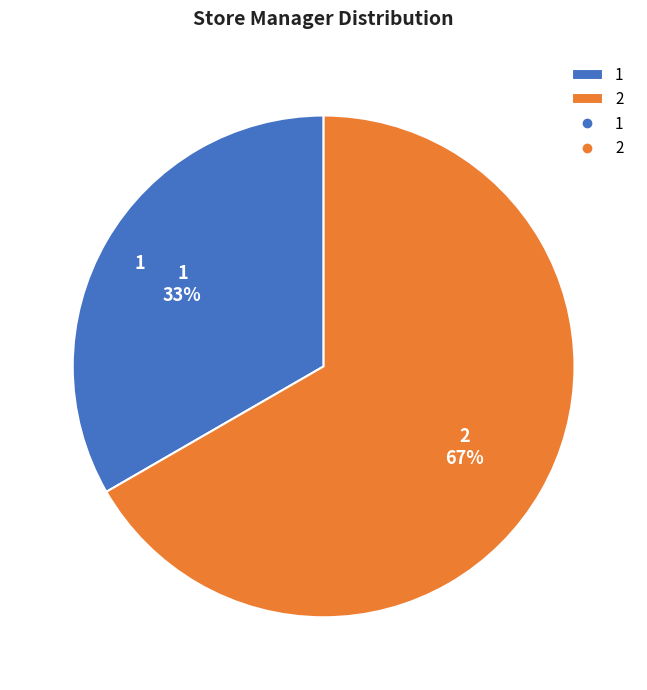

Does 1 represent more than half of the total?

No